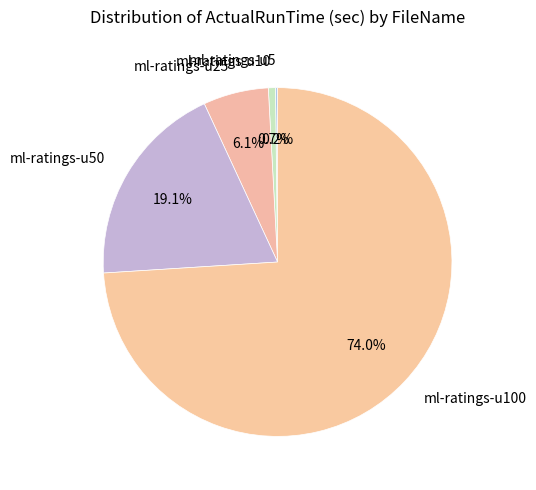

What is the total percentage of ml-ratings-u10 and ml-ratings-u100?

74.6%